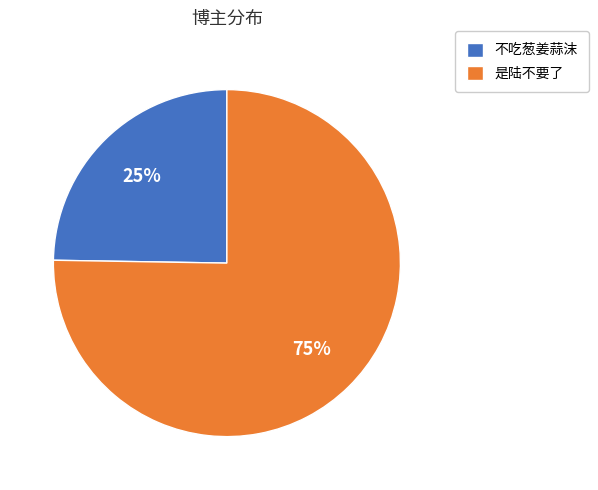

Between 是陆不要了 and 不吃葱姜蒜沫, which is larger?

是陆不要了